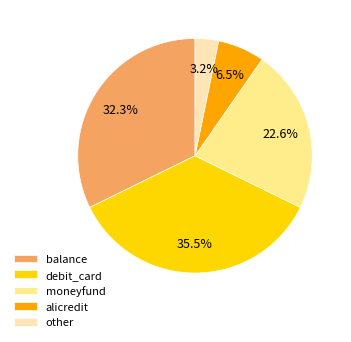

How many slices are in this pie chart?

5